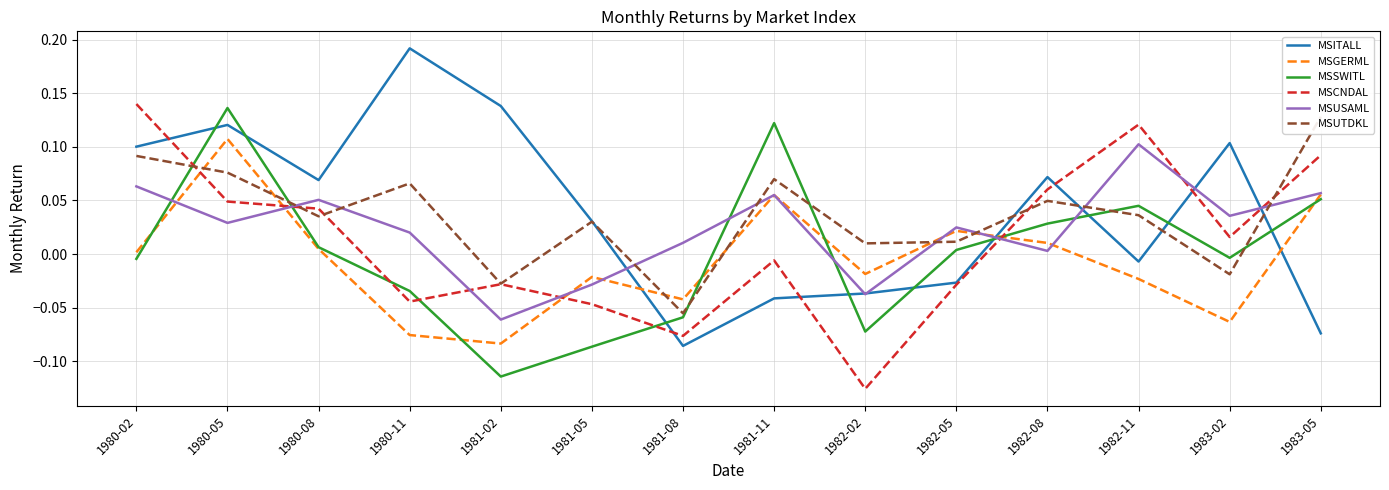

List the labels in order of MSITALL value, largest first.

1980-11, 1981-02, 1980-05, 1983-02, 1980-02, 1982-08, 1980-08, 1981-05, 1982-11, 1982-05, 1982-02, 1981-11, 1983-05, 1981-08